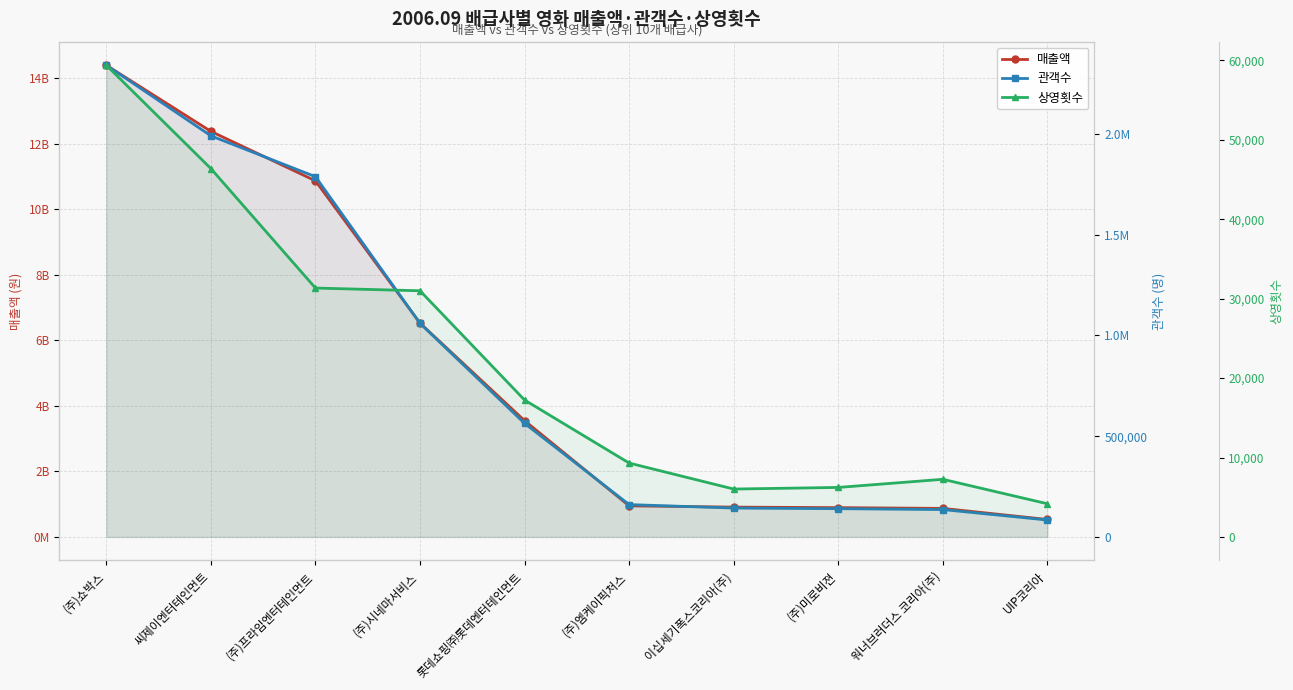

What is the difference between the 매출액 values at (주)쇼박스 and 이십세기폭스코리아(주)?

13484287000